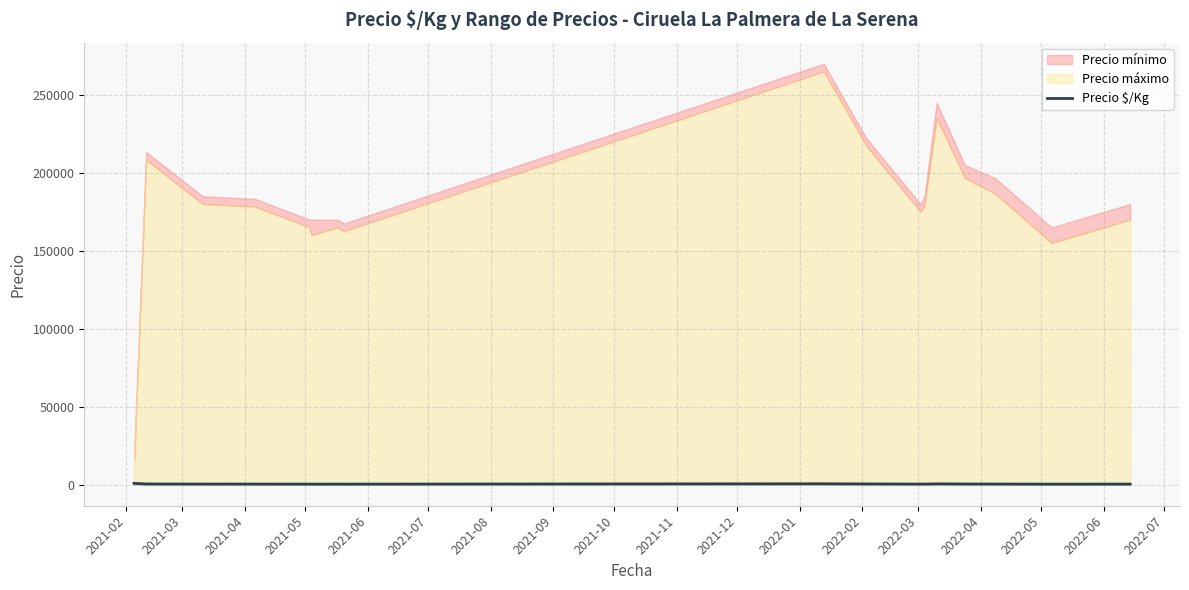

How many points are lower than both their immediate neighbors (excluding endpoints)?

4